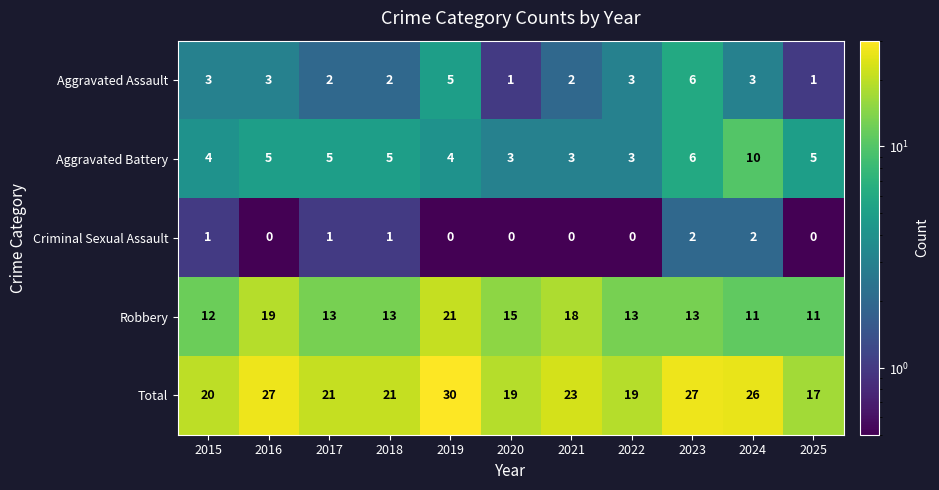

What is the maximum value shown in the chart?

30